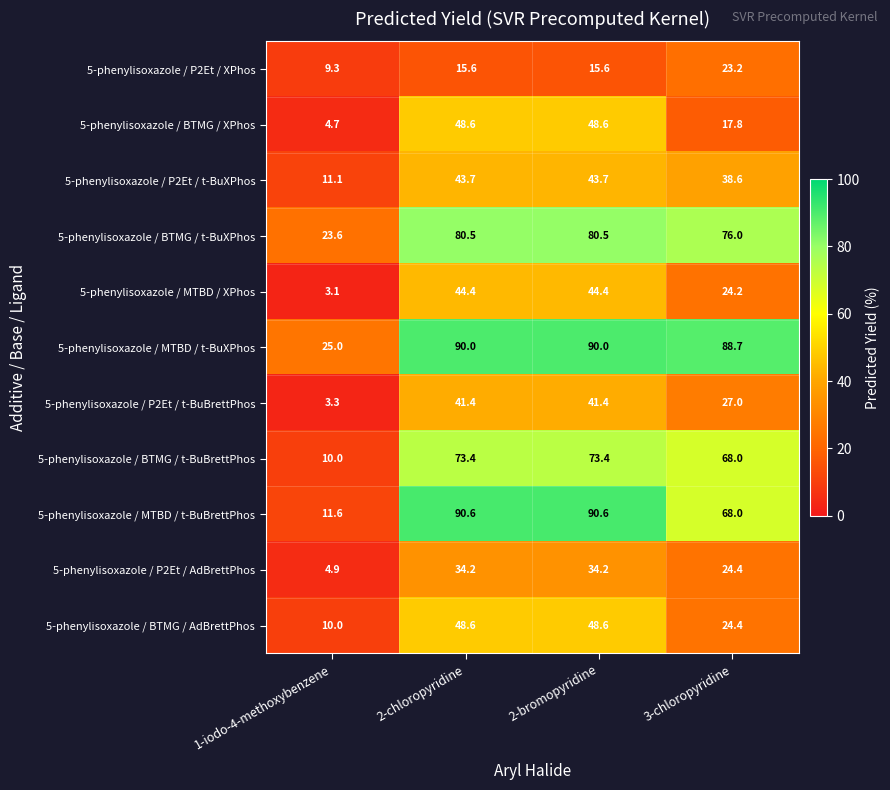

At how many categories does at least one series exceed 33?

3